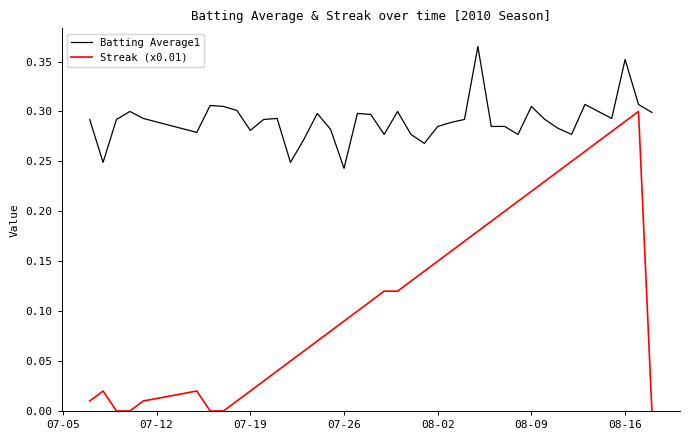

Which series has the largest range (max minus min)?

Streak (x0.01)